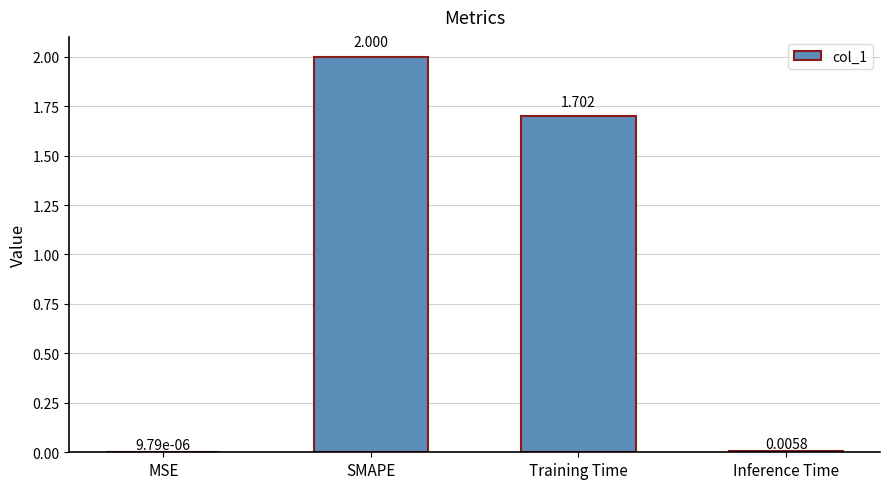

What is the greatest value displayed?

2.0